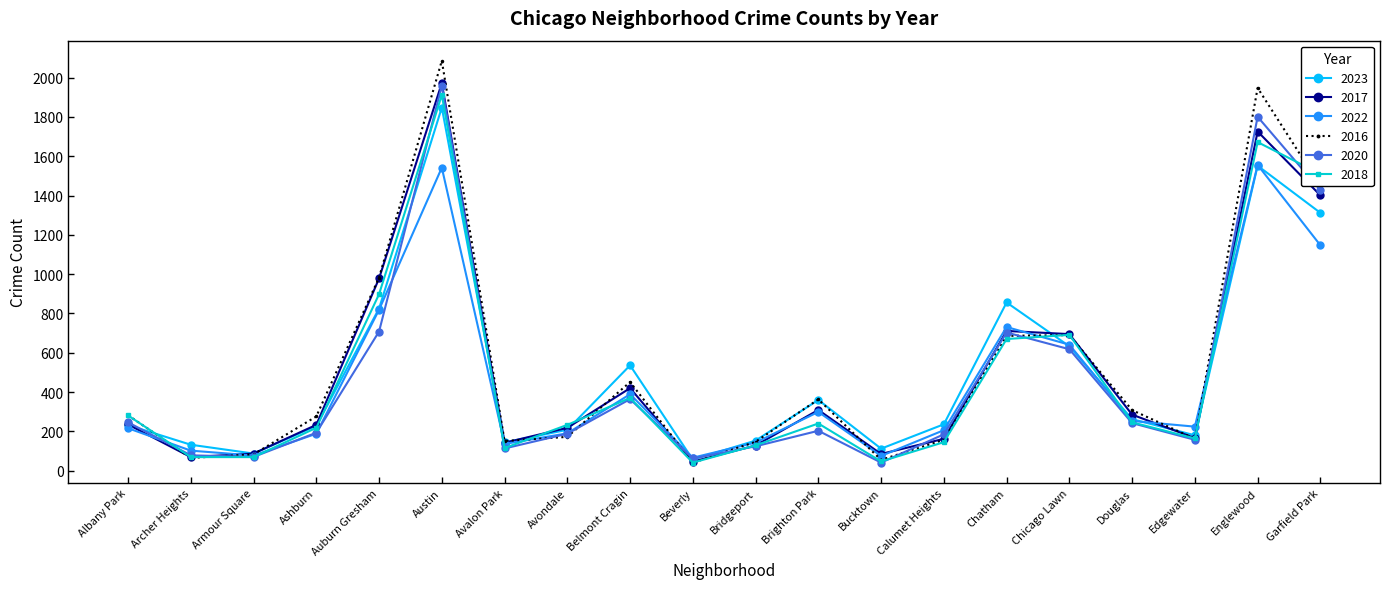

Is the value of 2017 at Brighton Park greater than the value of 2016 at Austin?

No